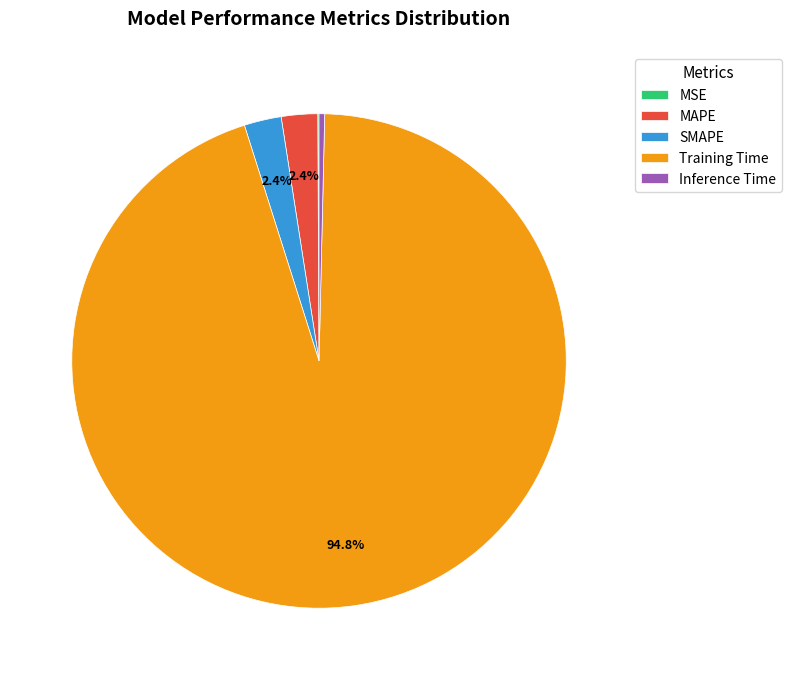

Which category has the biggest portion of the pie?

Training Time